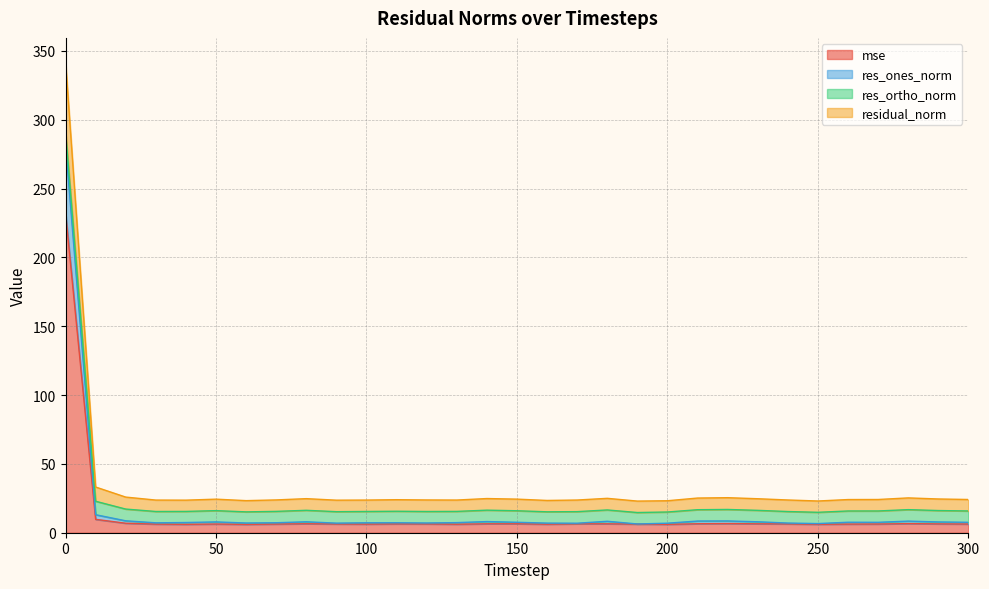

True or false: mse has a value of 232.5 at 0.

True